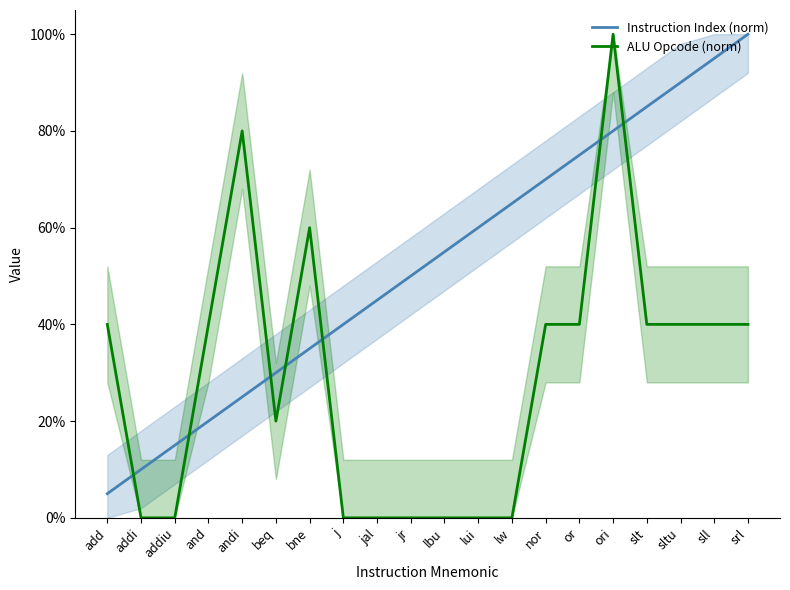

How many times do Instruction Index (norm) and ALU Opcode (norm) cross each other?

7